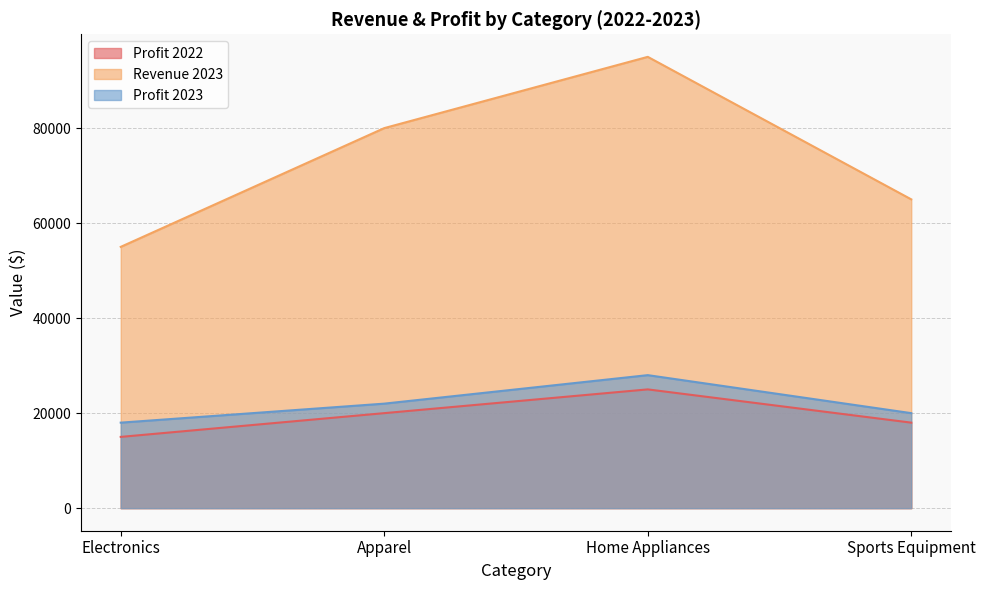

How many interior local peaks does the Revenue 2023 series have?

1